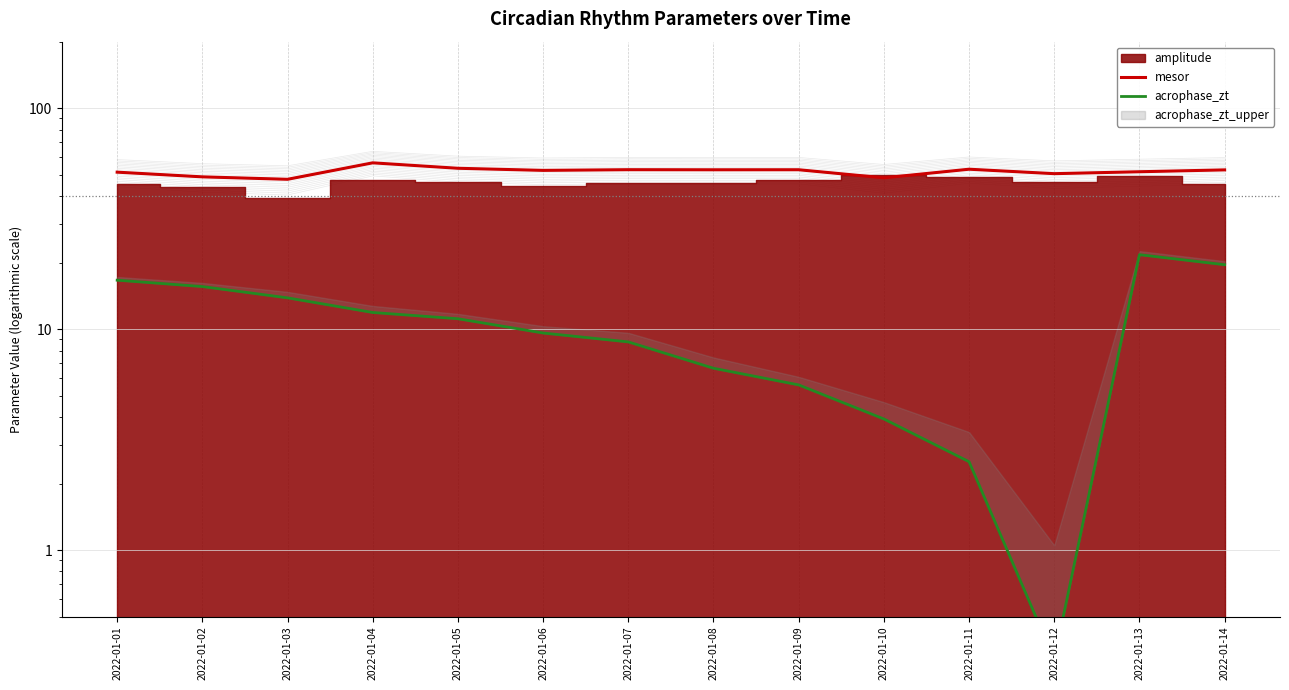

What is the value of the mesor point at the 13th from the left?

51.5